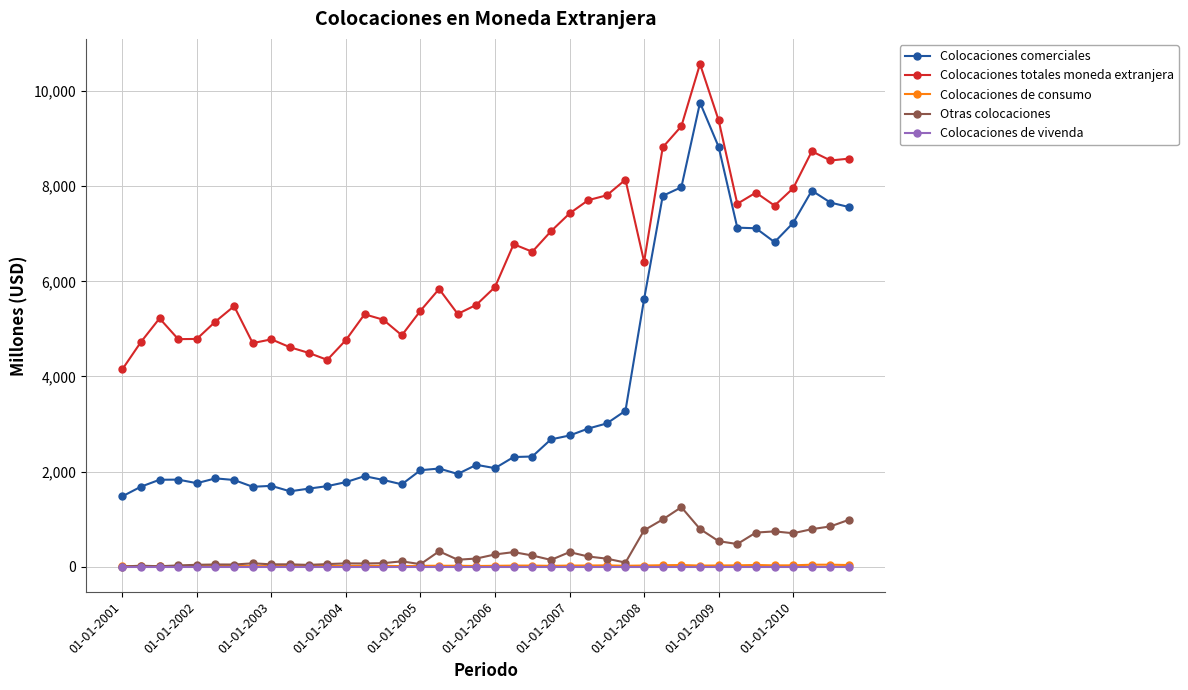

True or false: Colocaciones de consumo and Colocaciones totales moneda extranjera cross at least once.

False